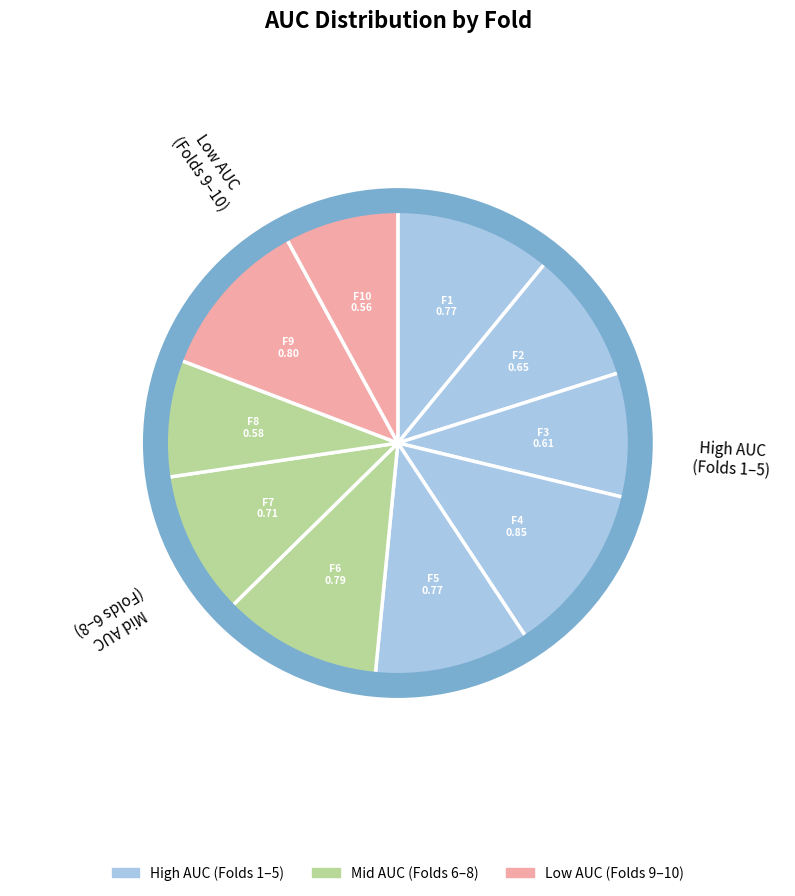

Is there a majority slice in this chart?

No